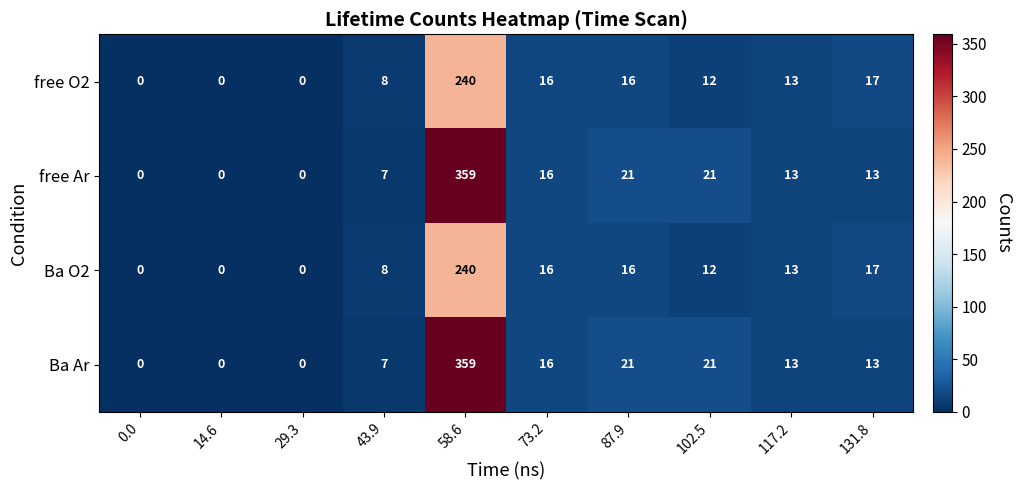

How many data points does each series have?

10